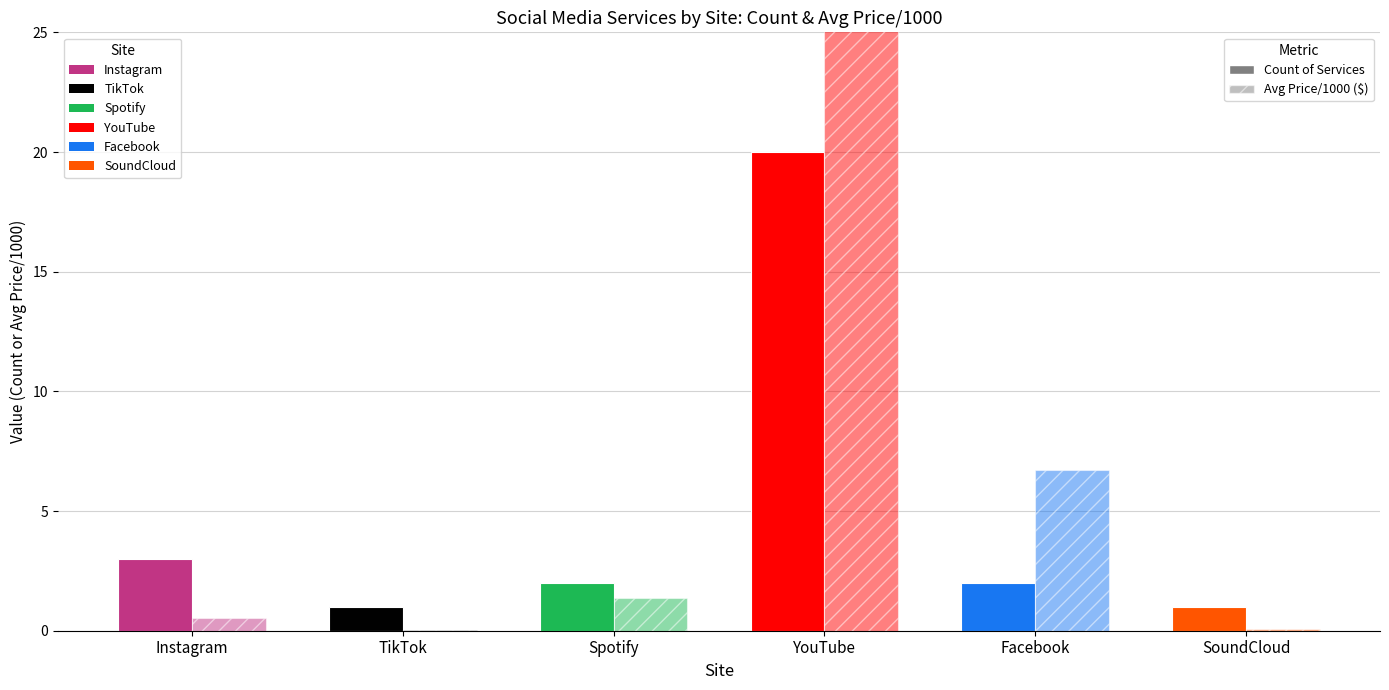

What is the difference between the maximum and minimum values in the Count of Services series?

19.0